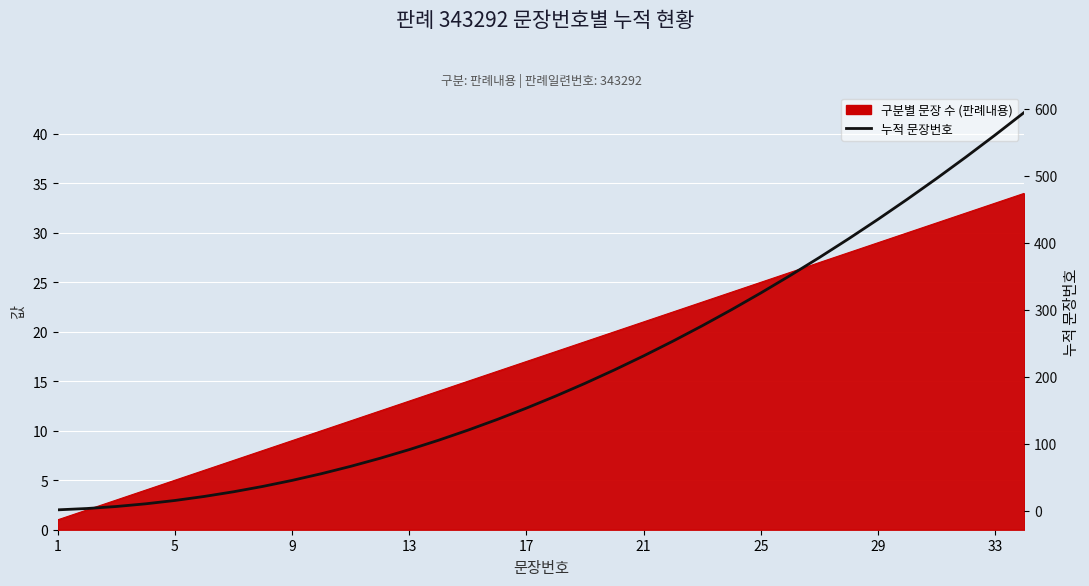

Reading left to right, transcribe all the data shown in this chart.

1	3	6	10	15	21	28	36	45	55	66	78	91	105	120	136	153	171	190	210	231	253	276	300	325	351	378	406	435	465	496	528	561	595